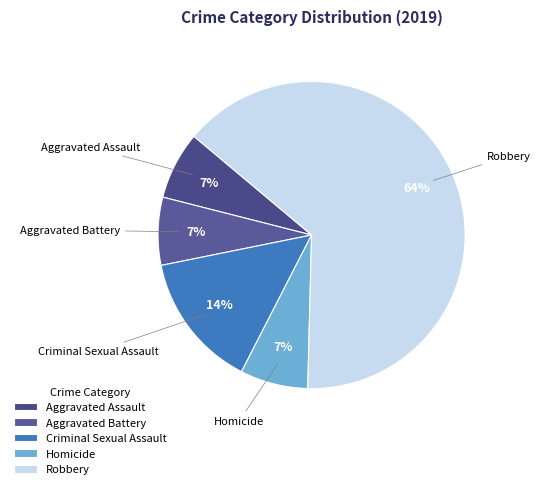

How many slices are in this pie chart?

5